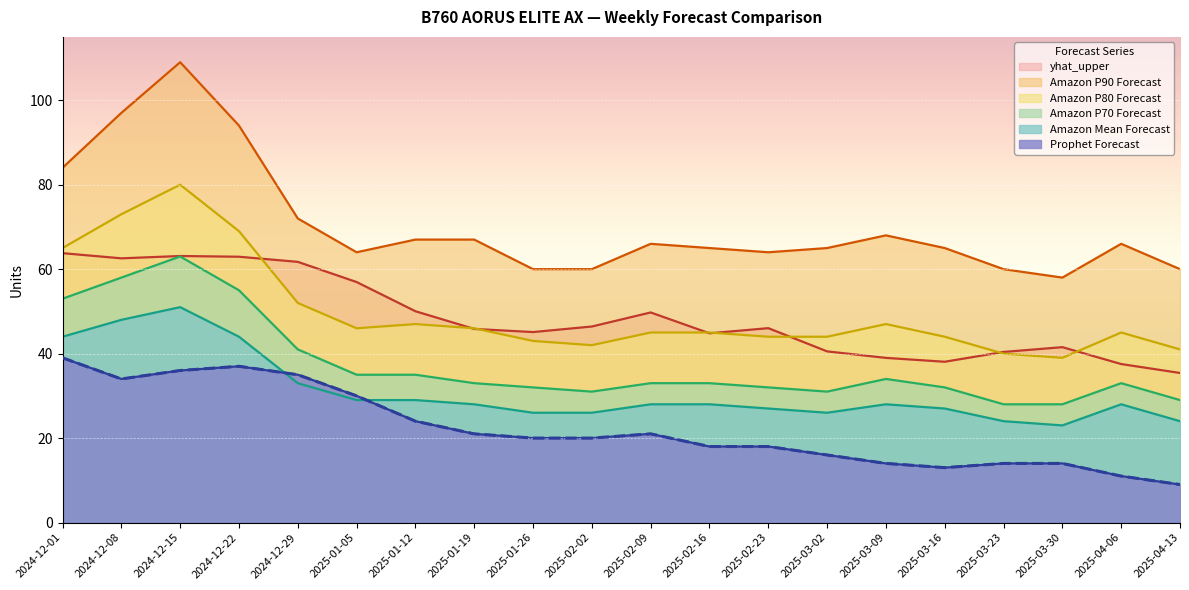

What is the label of the 16th point from the right?

2024-12-29